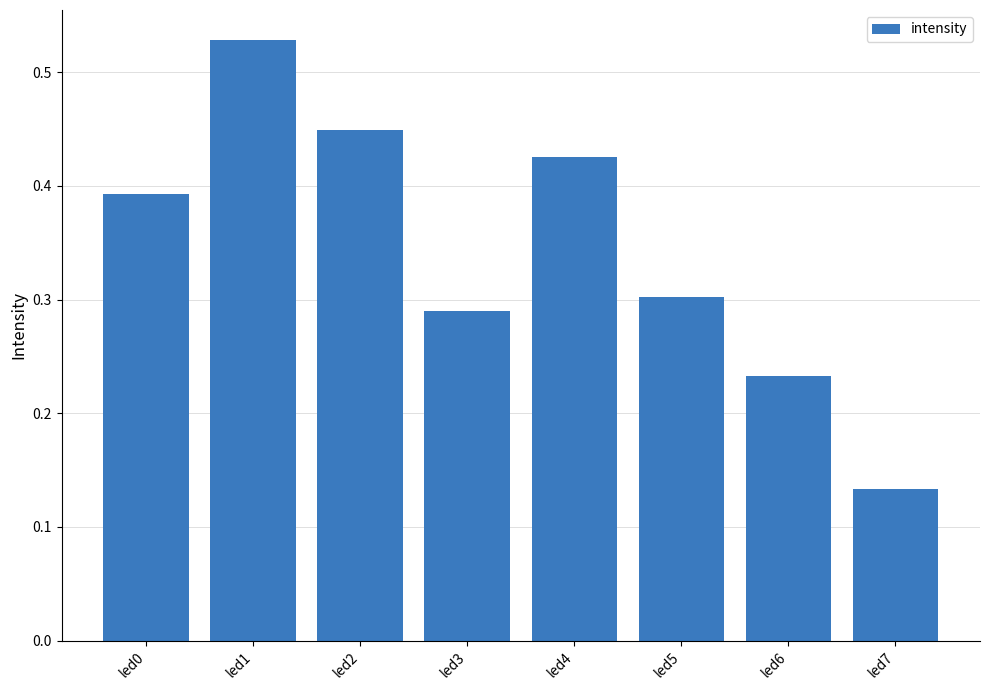

Are the bars horizontal?

No